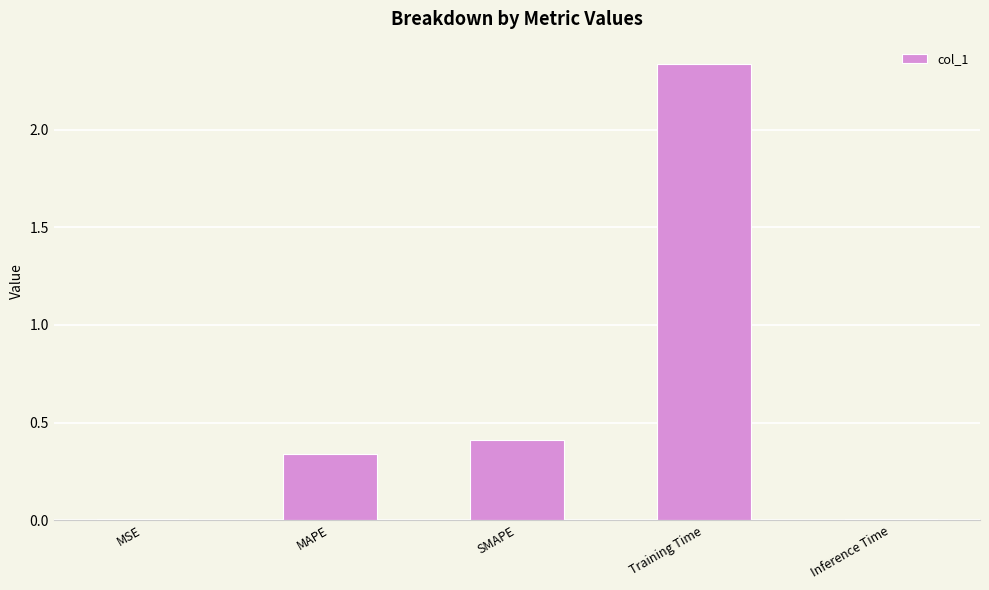

The value at Training Time is 3.5. True or false?

False